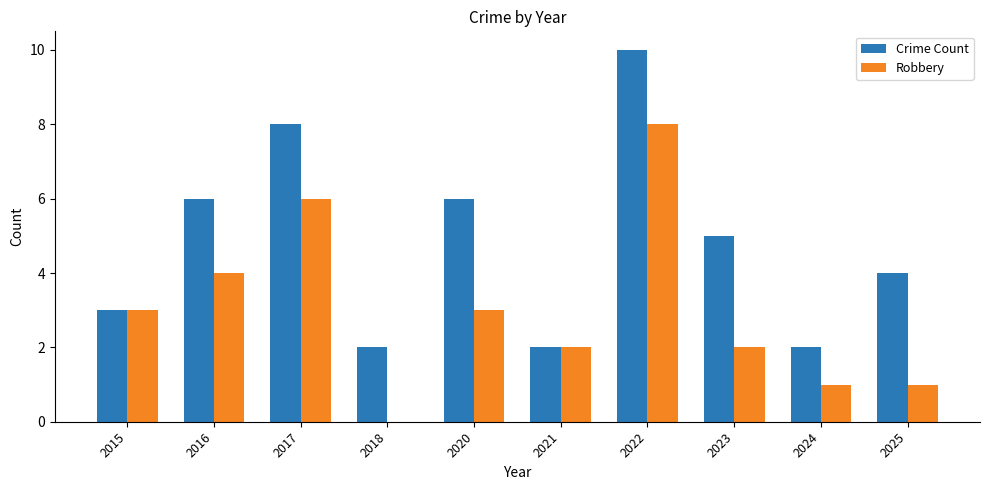

Does the chart contain stacked bars?

No